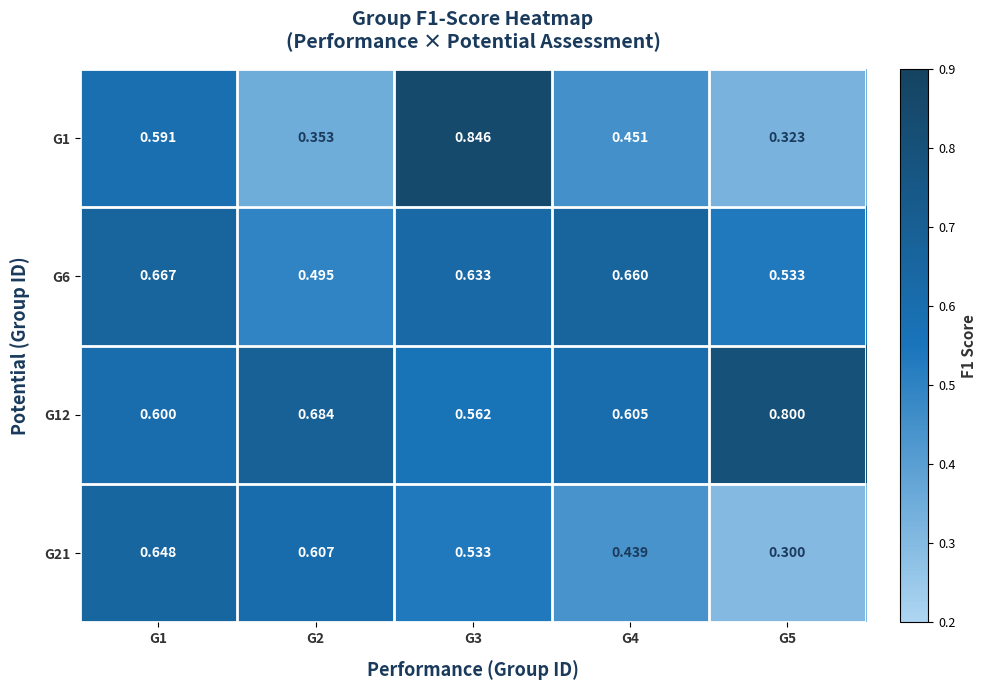

Is the value of G12 at G4 greater than the value of G21 at G5?

Yes